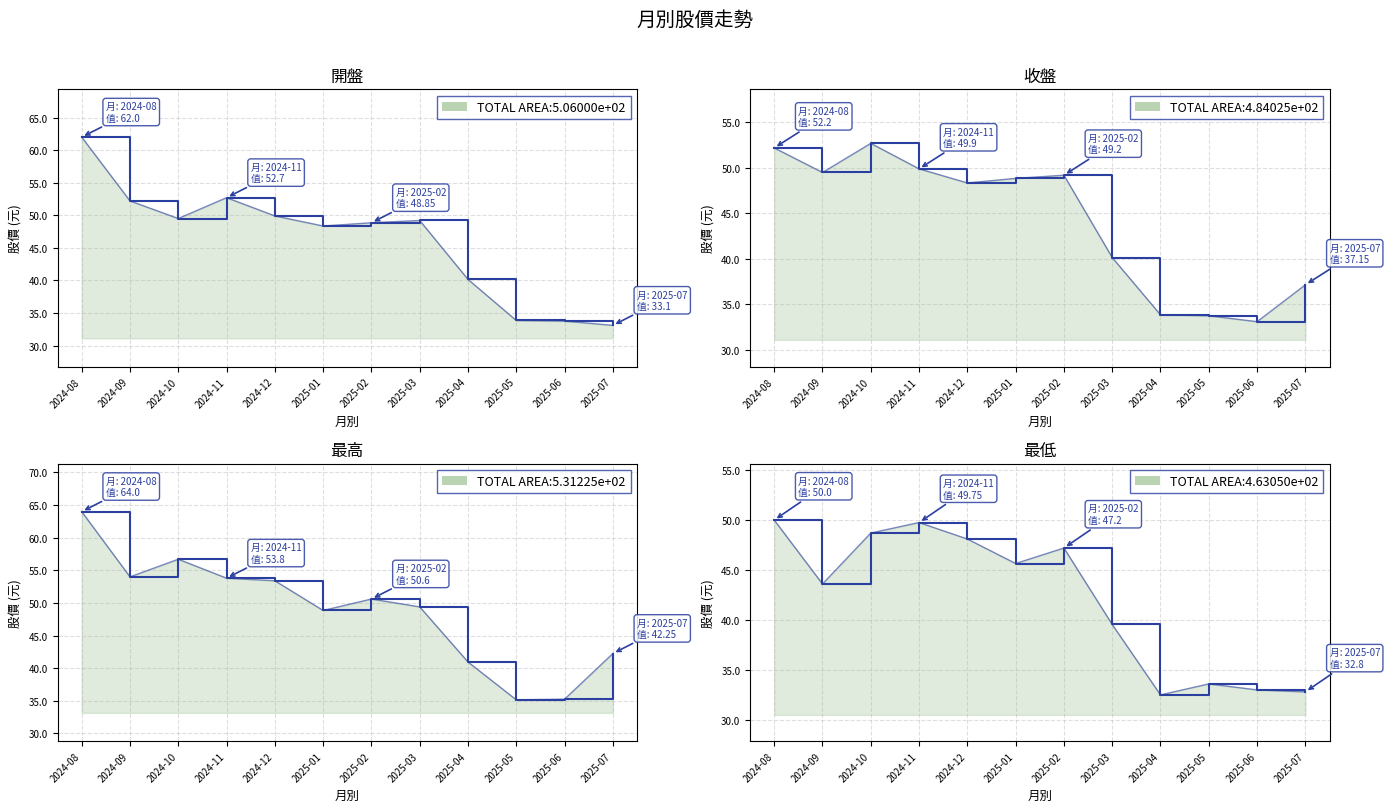

True or false: 最高 and 收盤 intersect in this chart.

False